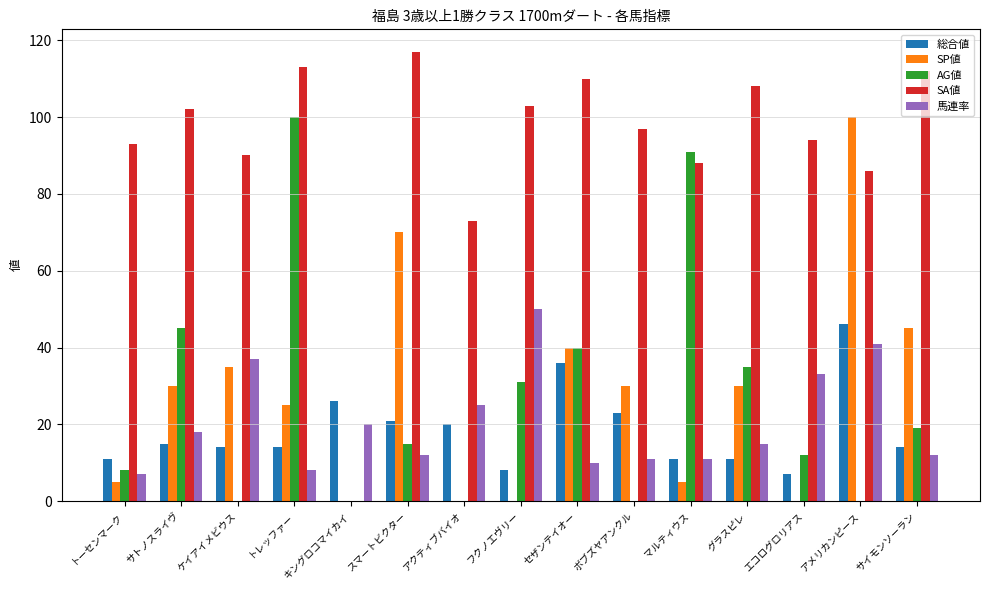

Which series has the largest range (max minus min)?

SA値